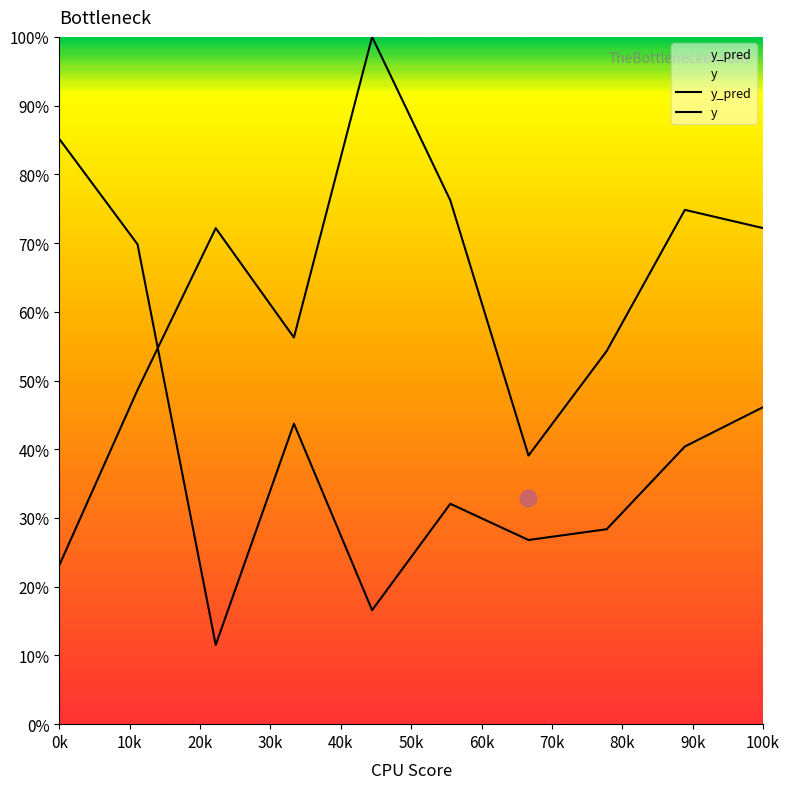

What is the spread (max minus min) of values at 40k?

83.4